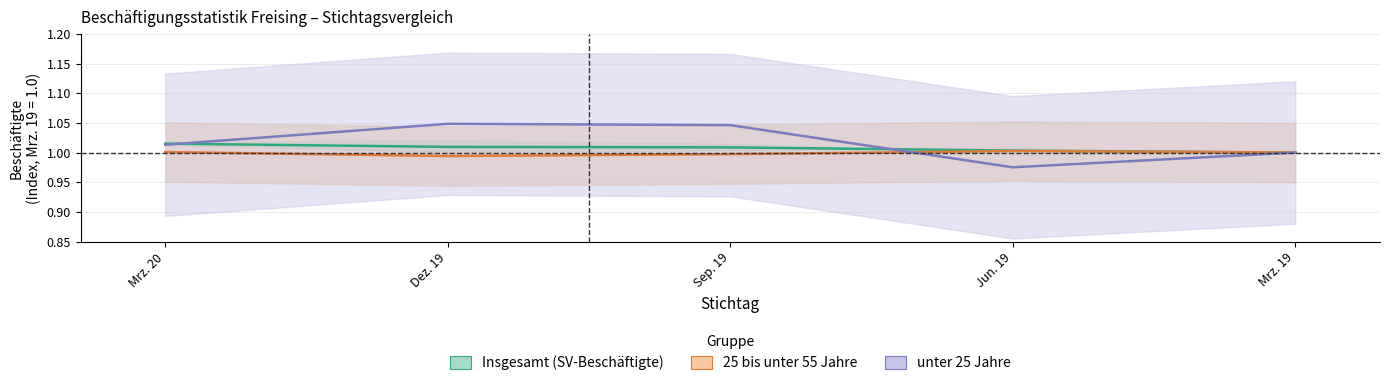

What is the value of the Insgesamt (SV-Beschäftigte) point at the 3rd from the left?

1.0